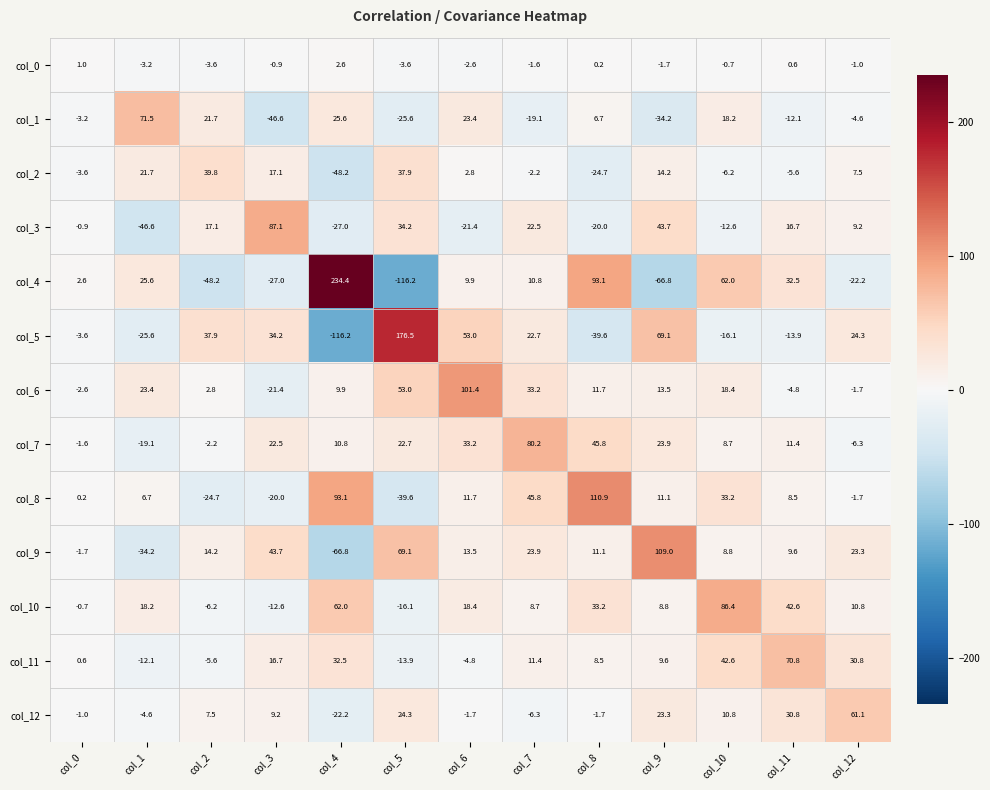

What is the difference between the highest and lowest values at col_11?

84.7